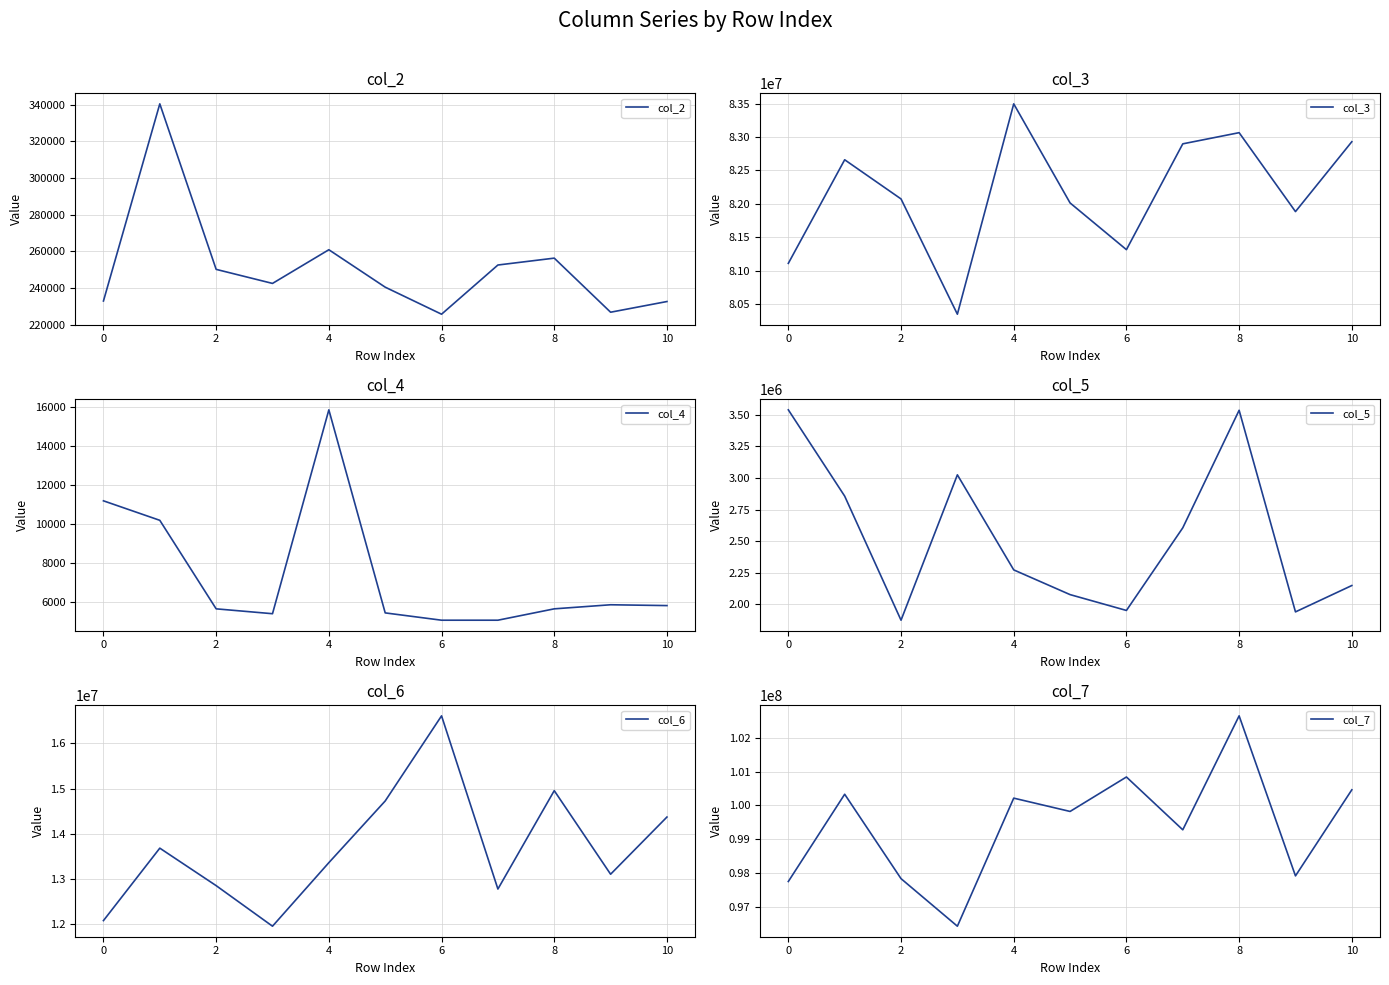

The value of col_6 at 10 is 21764374. True or false?

False